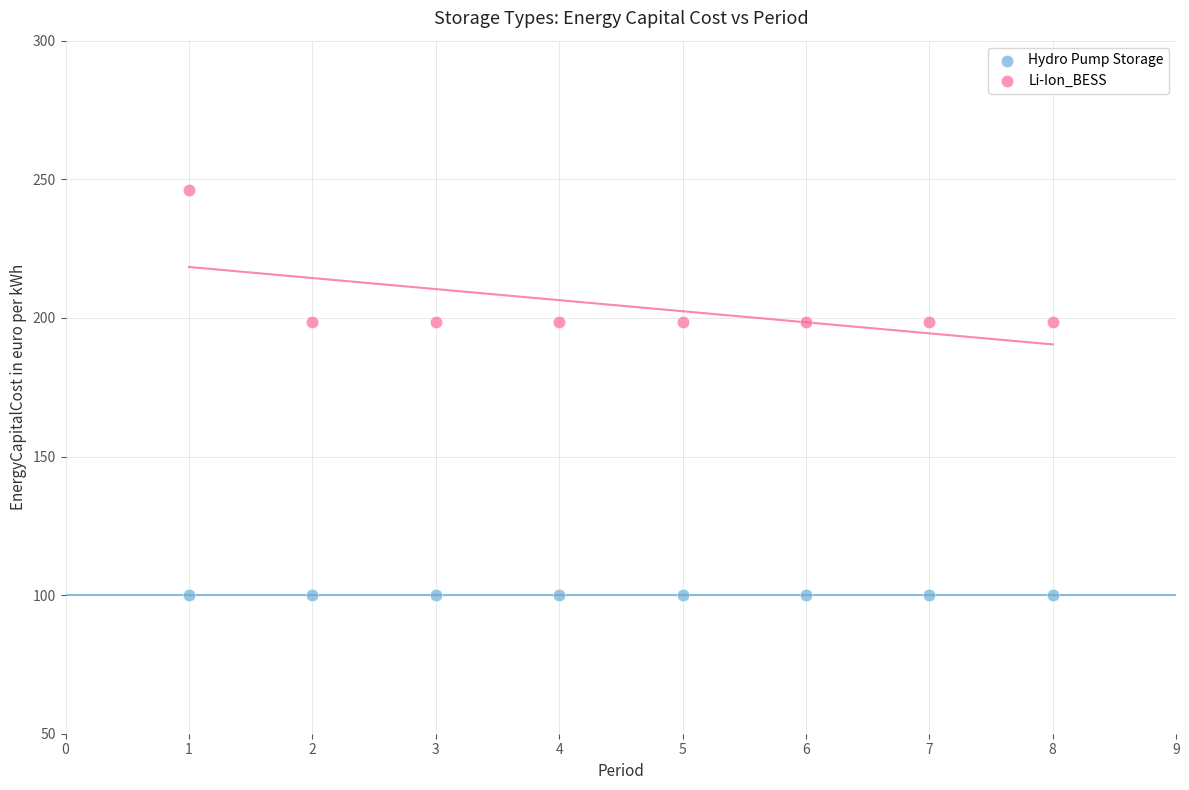

What are all the series names shown in the legend?

Hydro Pump Storage, Li-Ion_BESS